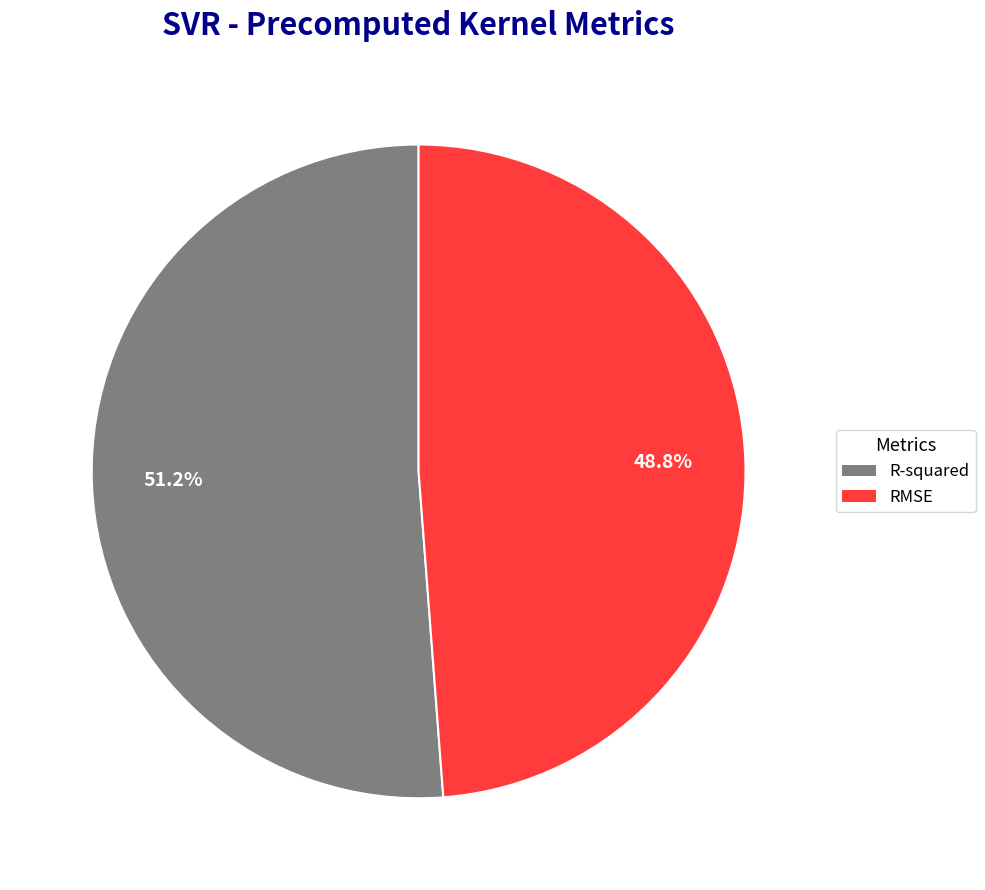

Count the number of slices in the pie.

2